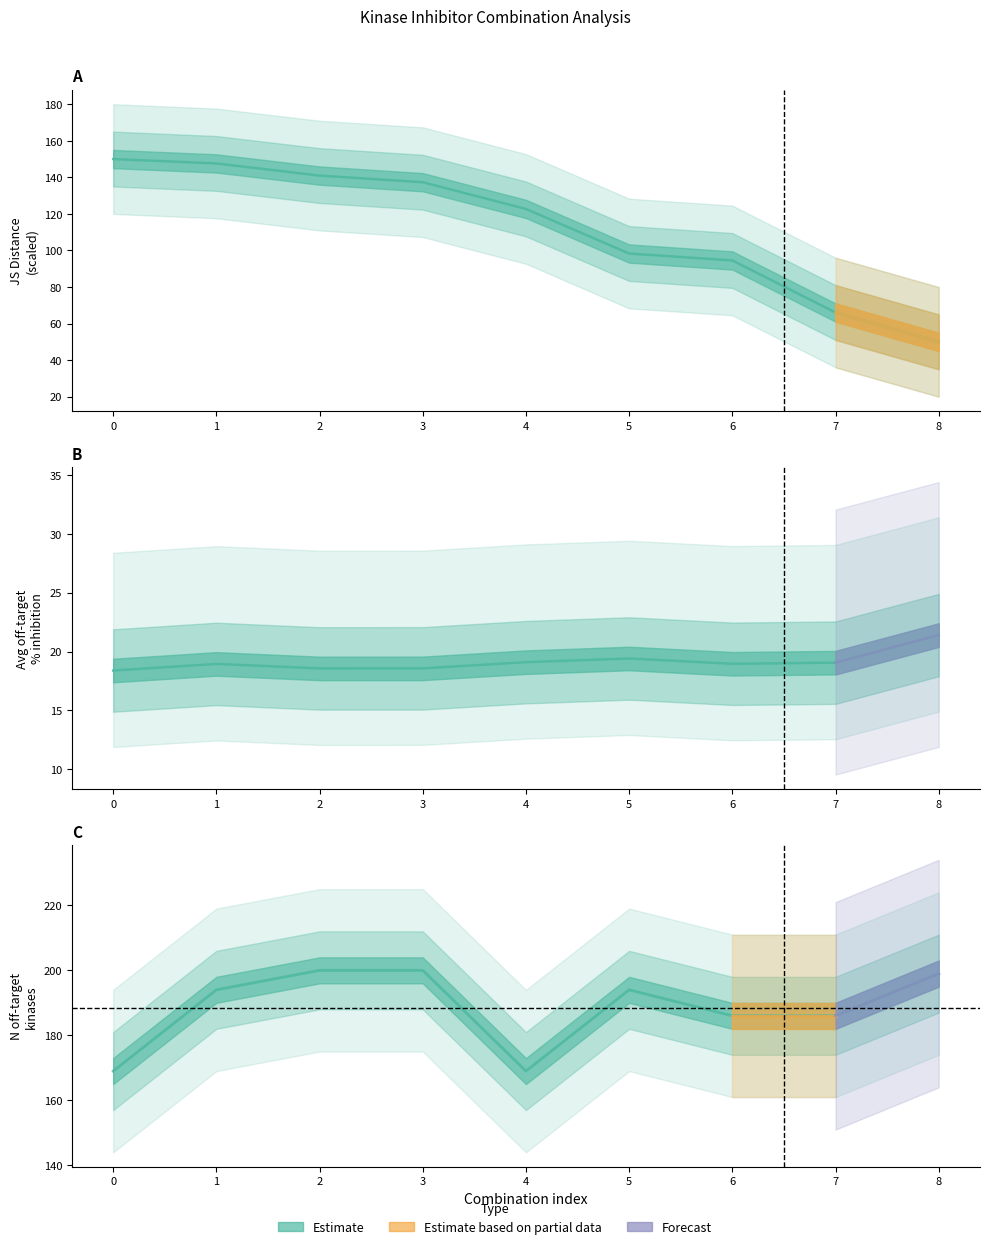

True or false: Number of off-target kinases and Average off-target kinase %inhib cross at least once.

False